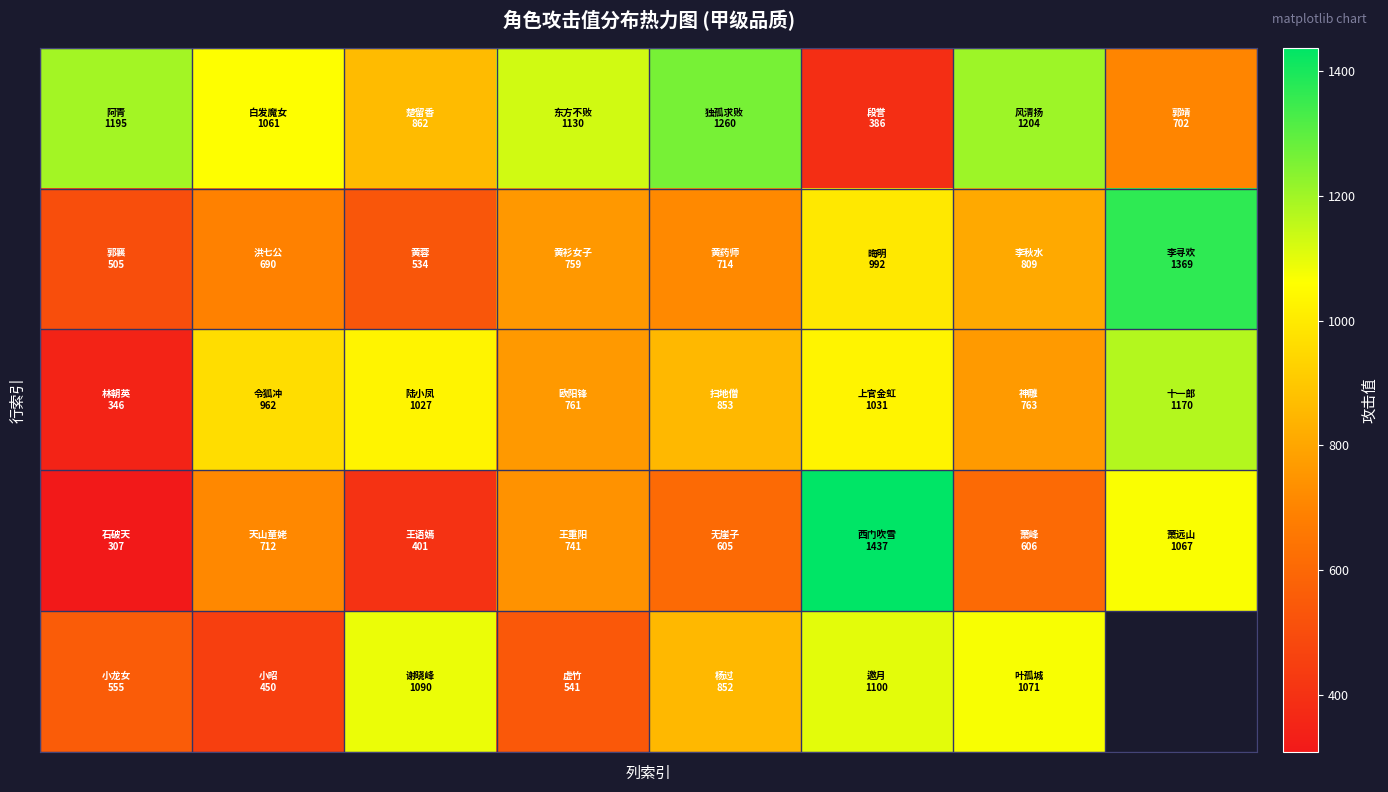

How many data points does each series have?

8